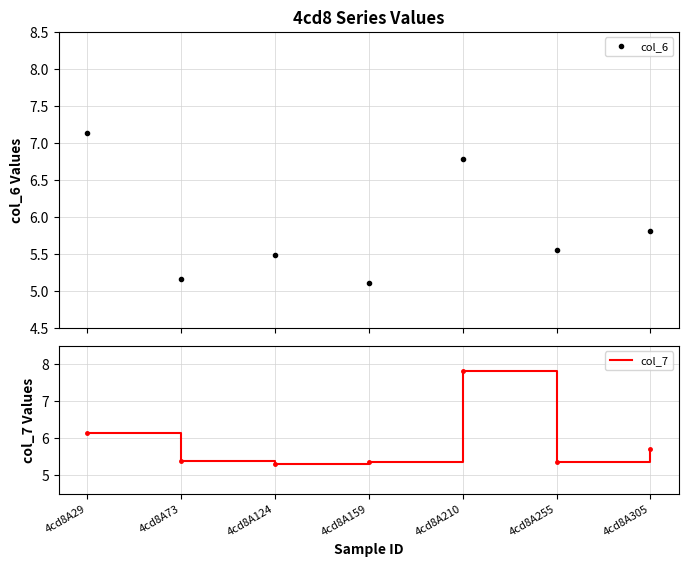

Reading left to right, what are all the values shown in this chart?

col_6: 4cd8A29=7.1	4cd8A73=5.2	4cd8A124=5.5	4cd8A159=5.1	4cd8A210=6.8	4cd8A255=5.6	4cd8A305=5.8
col_7: 4cd8A29=6.1	4cd8A73=5.4	4cd8A124=5.3	4cd8A159=5.3	4cd8A210=7.8	4cd8A255=5.3	4cd8A305=5.7